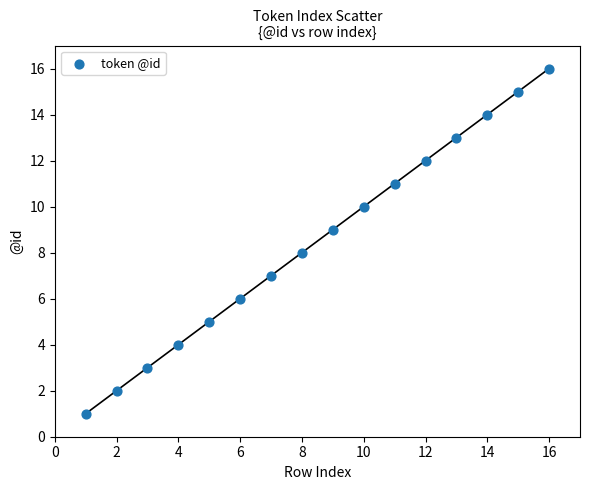

What is the range of X values (max minus min)?

15